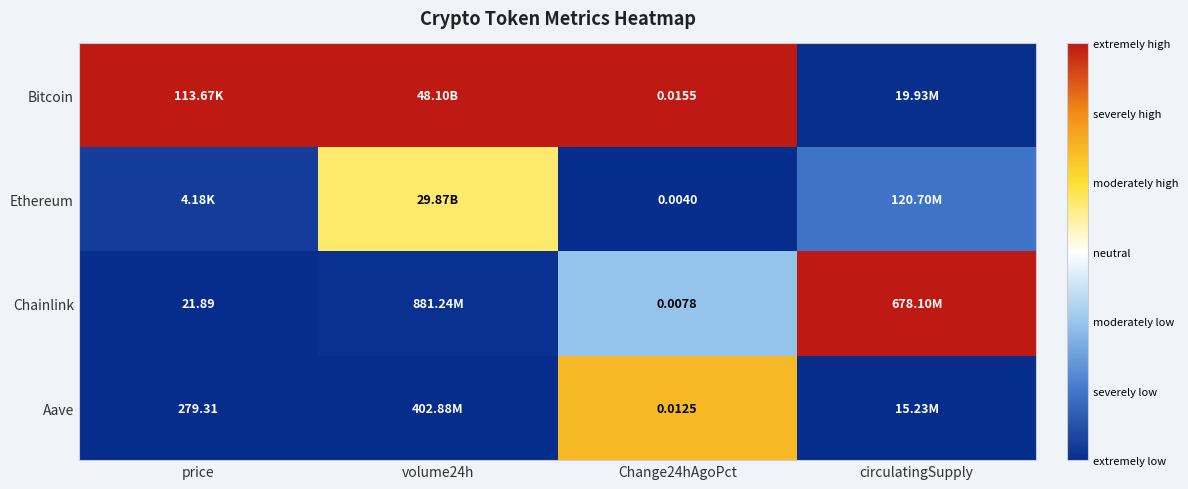

Between volume24h and circulatingSupply, which series saw the biggest shift?

Bitcoin